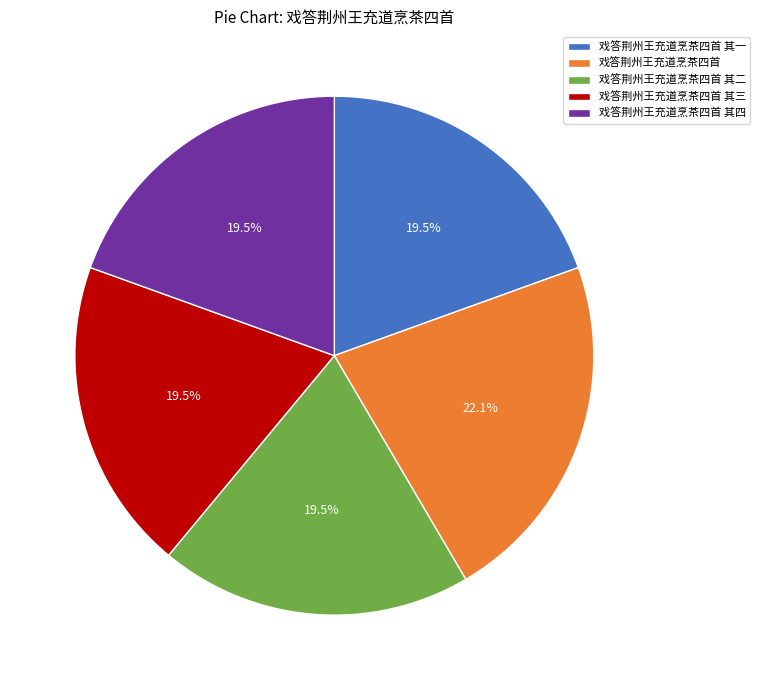

Does 戏答荆州王充道烹茶四首 其二 represent more than half of the total?

No